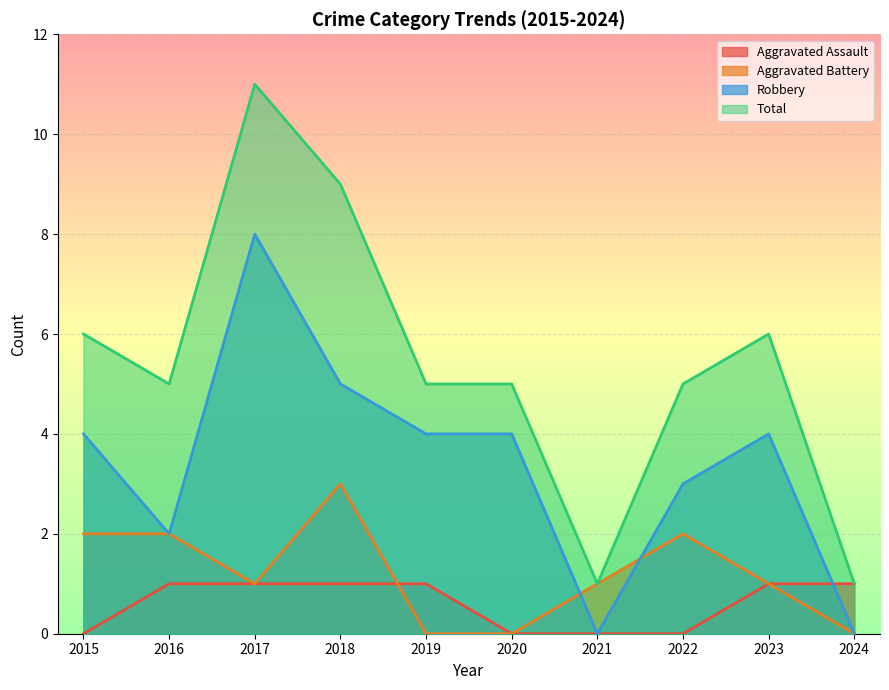

How many lines are shown in the chart?

4